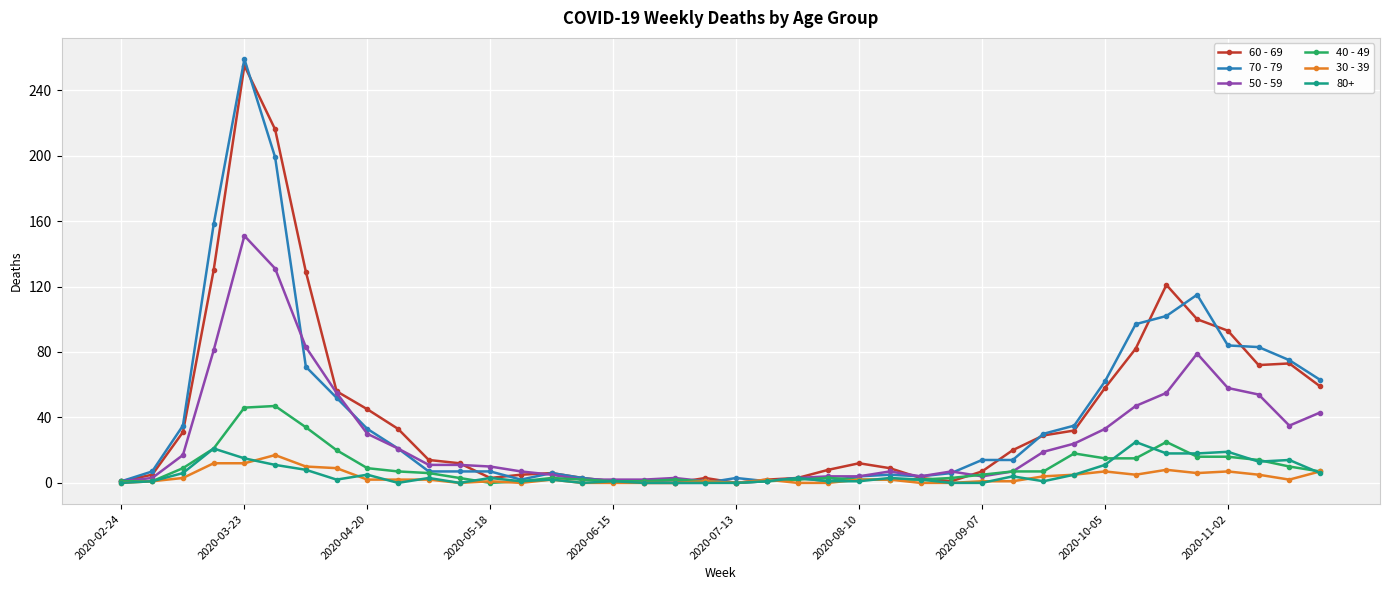

Which series has the widest spread of values?

70 - 79